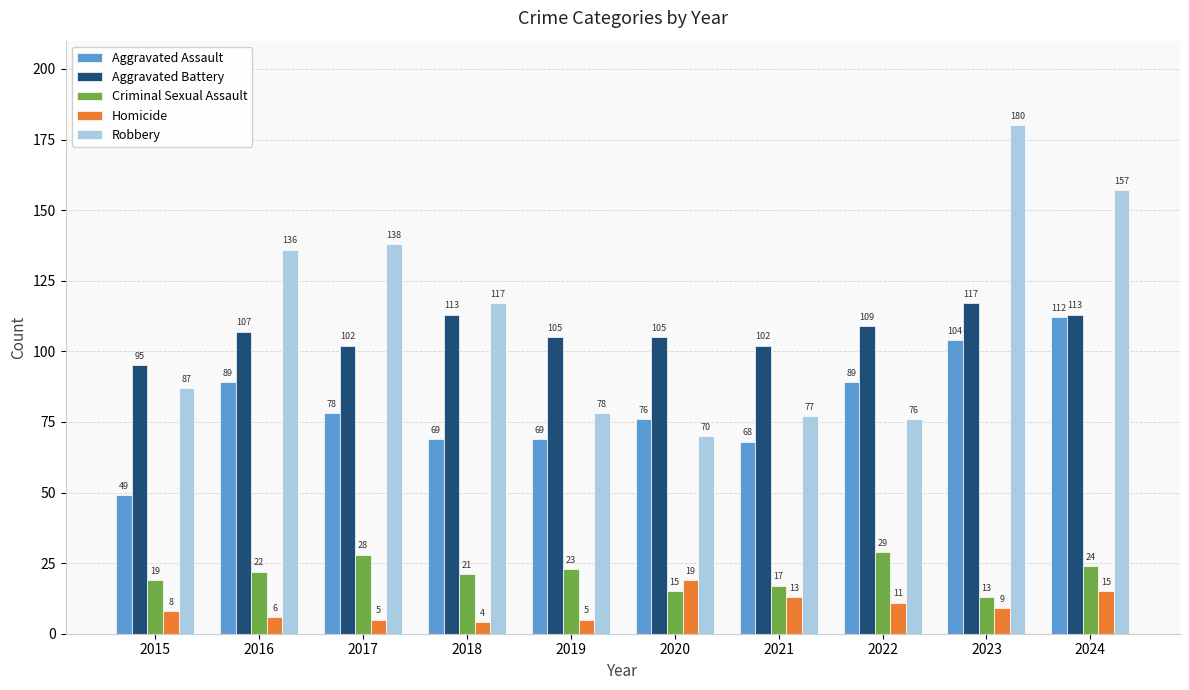

Reading left to right, what are all the values shown in this chart?

Aggravated Assault: 49	89	78	69	69	76	68	89	104	112
Aggravated Battery: 95	107	102	113	105	105	102	109	117	113
Criminal Sexual Assault: 19	22	28	21	23	15	17	29	13	24
Homicide: 8	6	5	4	5	19	13	11	9	15
Robbery: 87	136	138	117	78	70	77	76	180	157